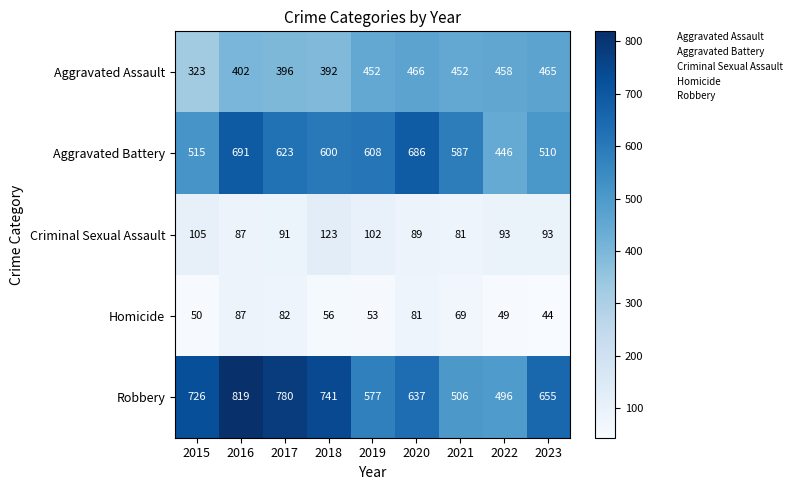

Which label corresponds to the largest value in the chart?

2016